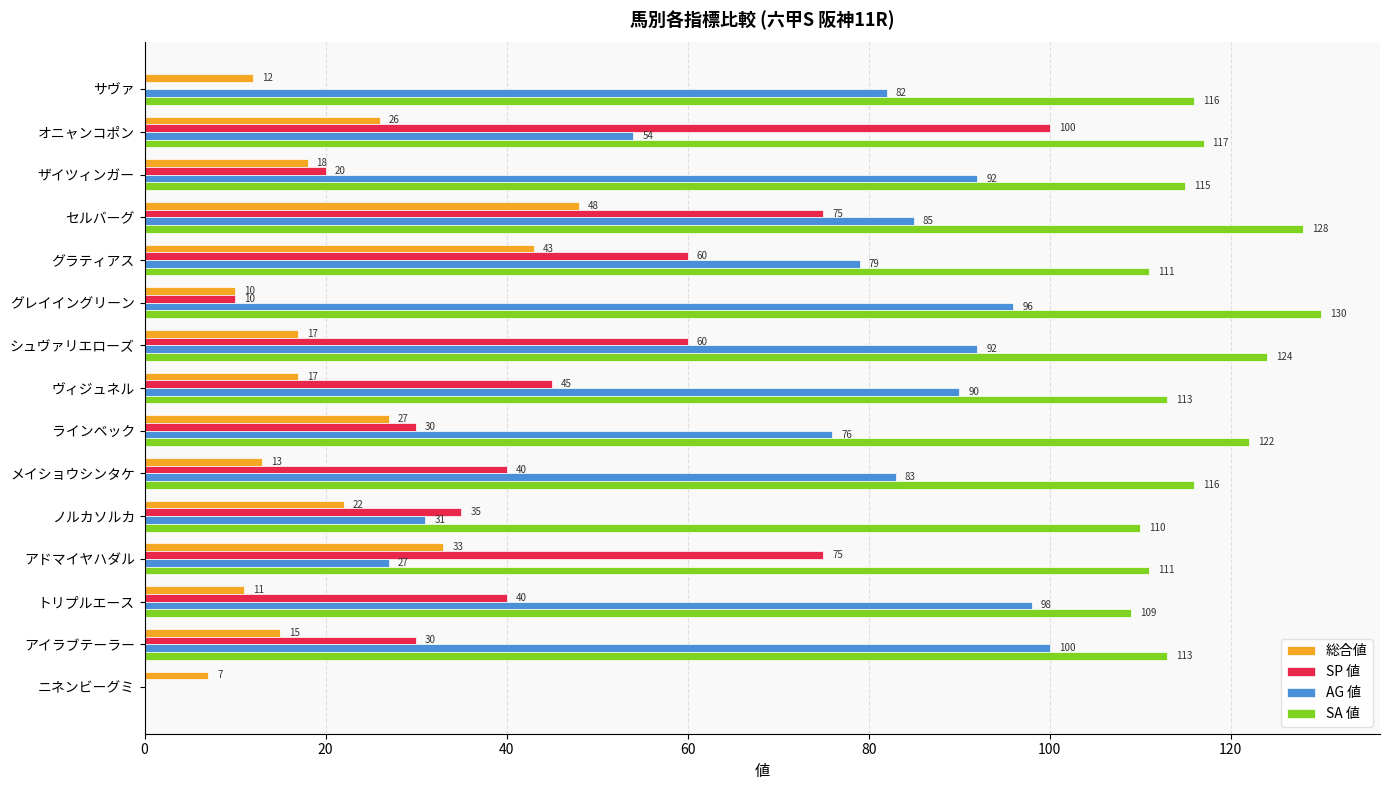

True or false: AG 値 has a value of 148 at アイラブテーラー.

False